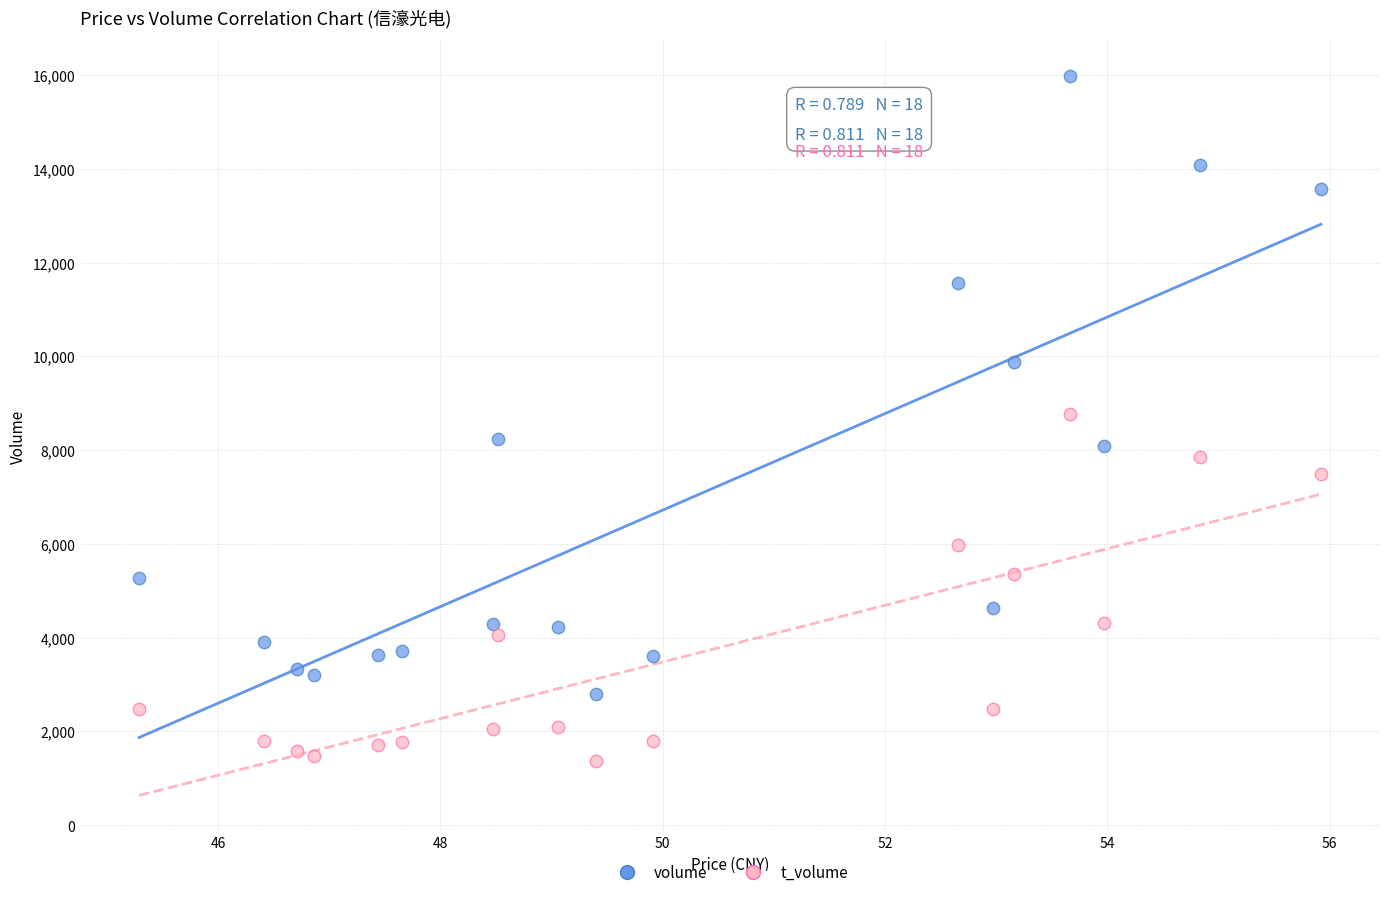

Which series reaches the minimum Y coordinate?

t_volume